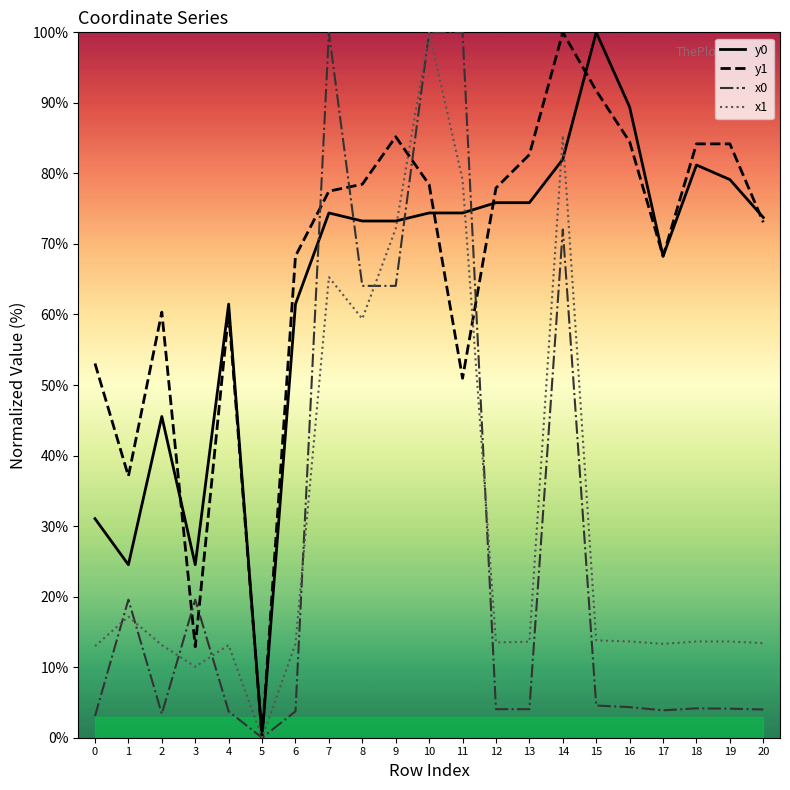

Between 19 and 10, which is larger?

19